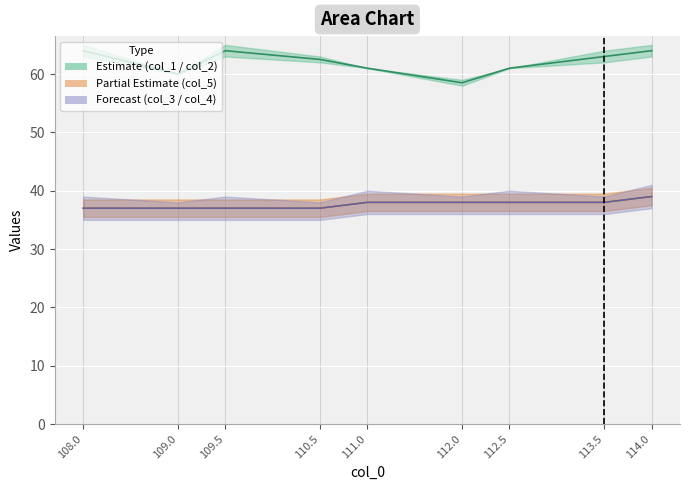

Is the value of col_2 at 113.5 greater than the value of col_3 at 112.5?

Yes